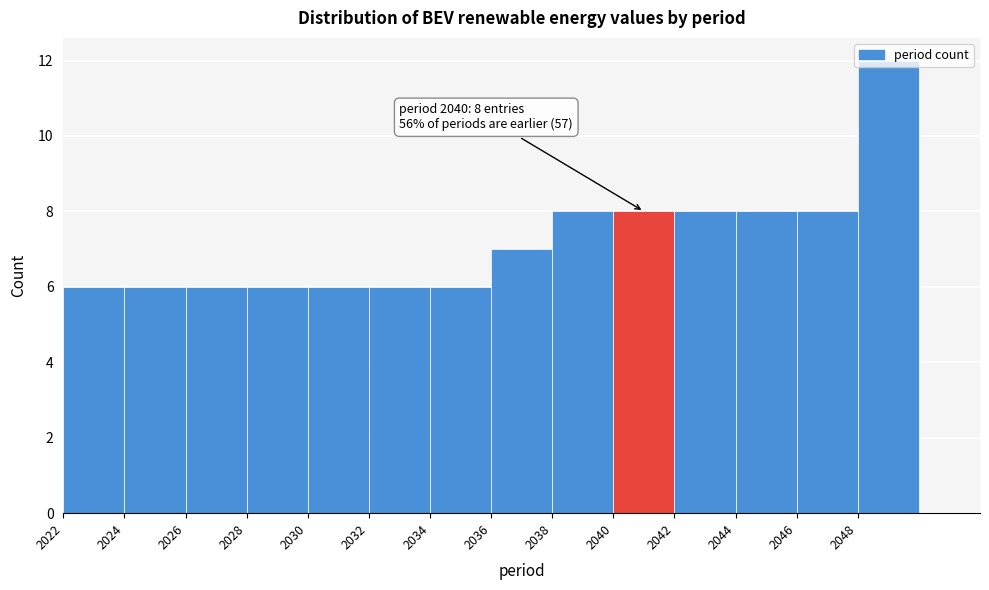

Over which range of the x-axis is the bar tallest?

2048 to 2050